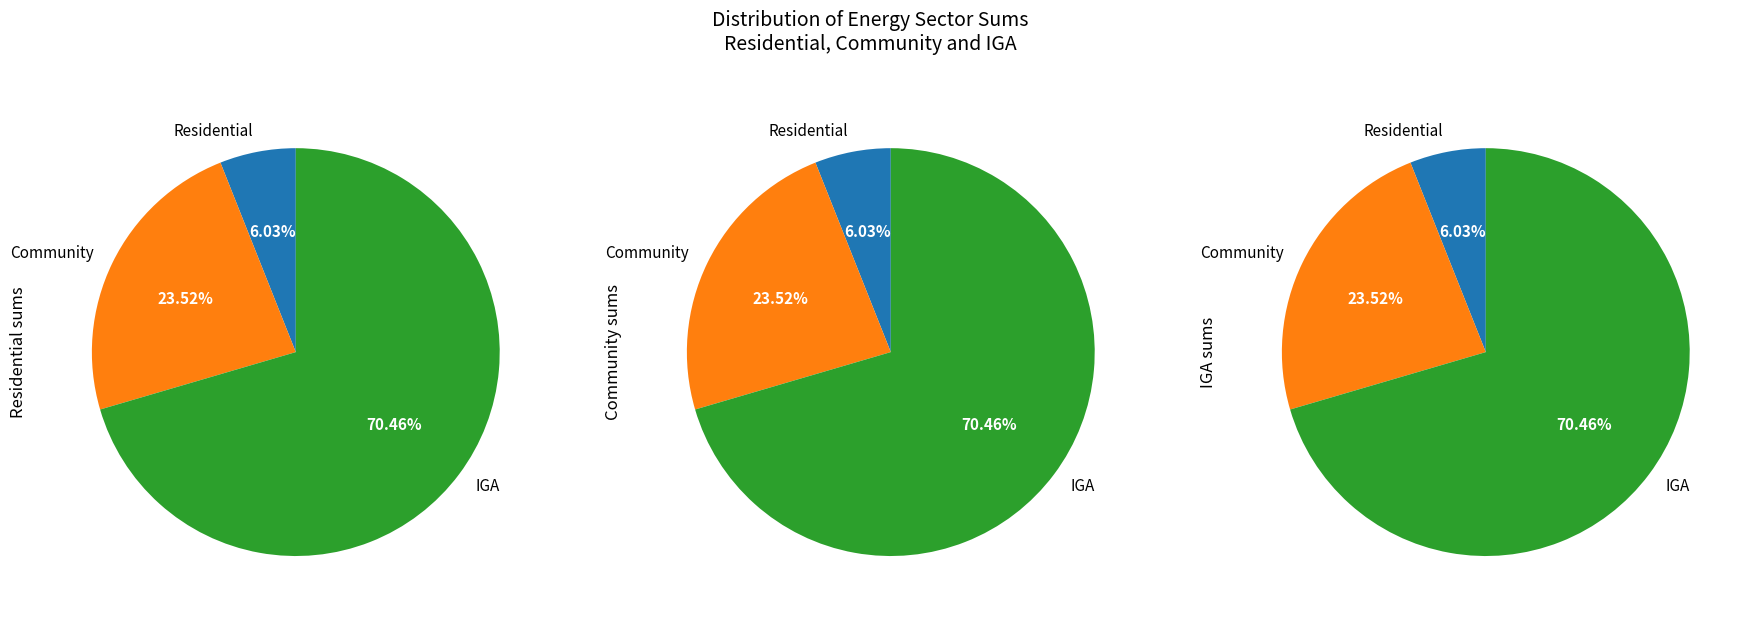

To the nearest percent, what is the difference between the Residential and Community slice percentages?

17%